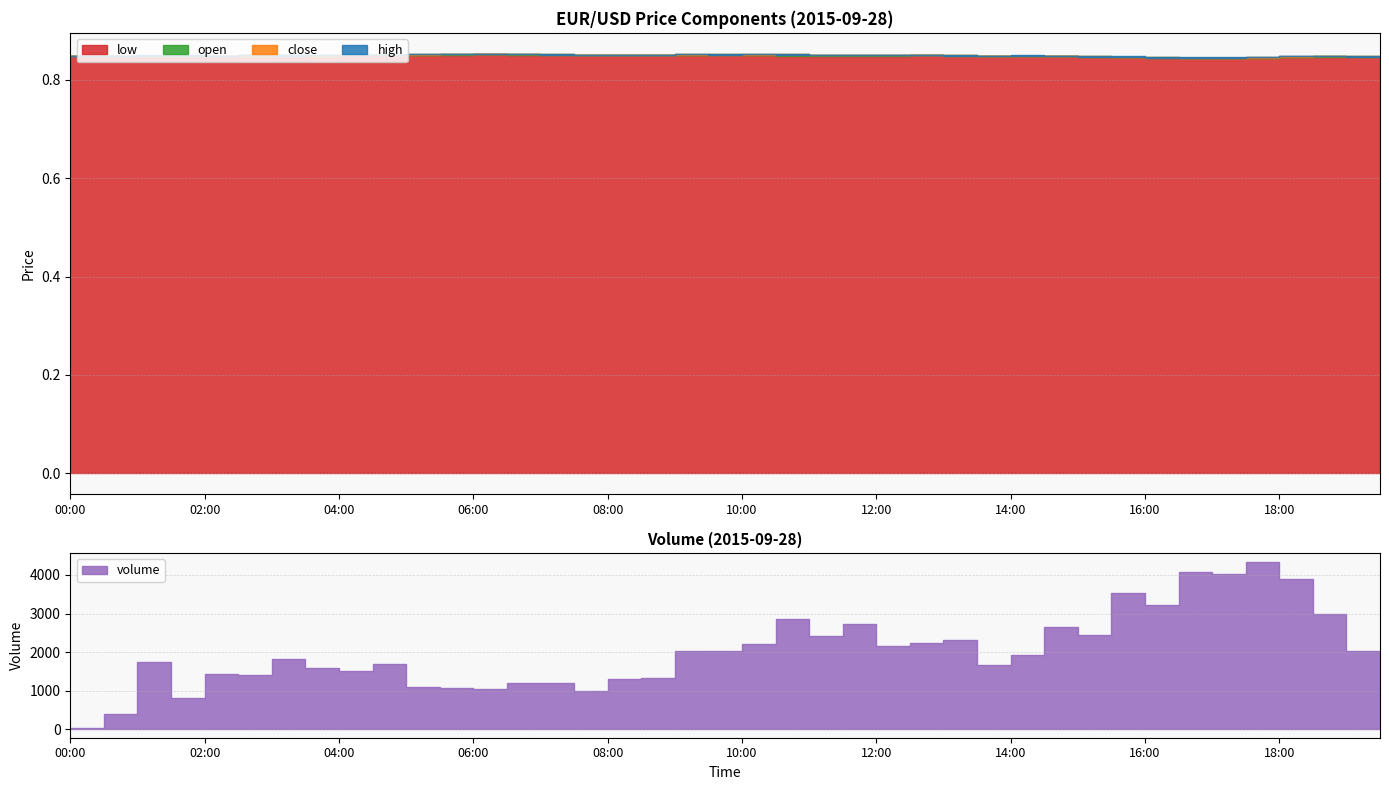

What is the maximum value shown in the chart?

0.9